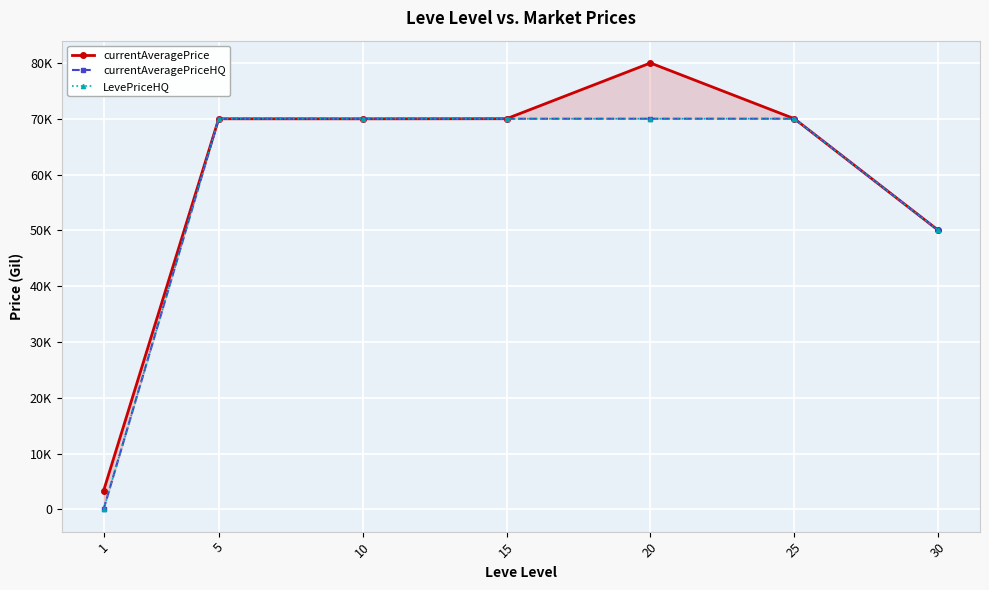

What is the sum of all LevePriceHQ values?

400082.3